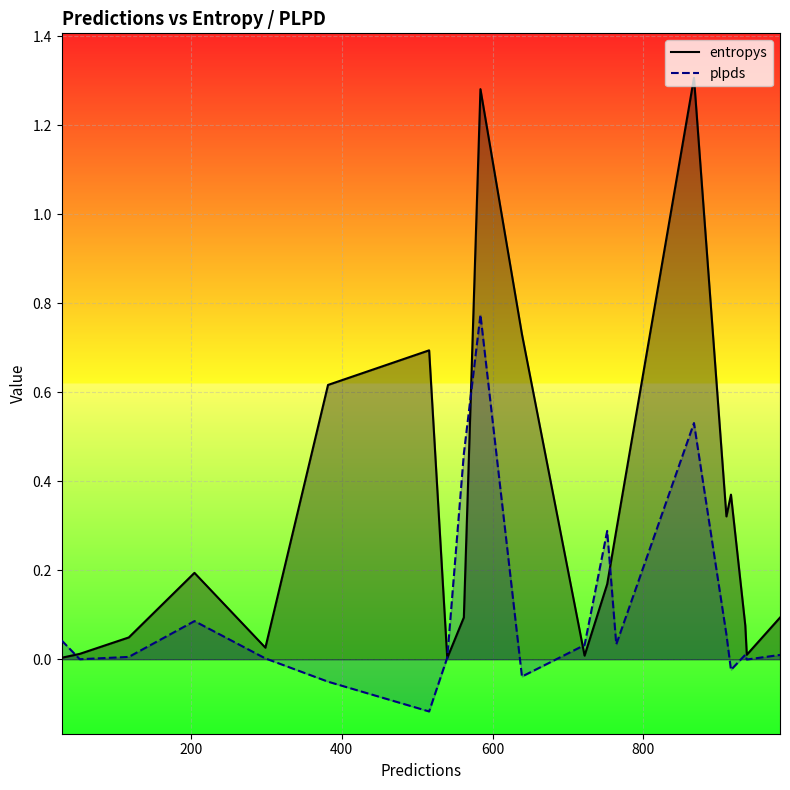

Which series has the widest spread of values?

entropys